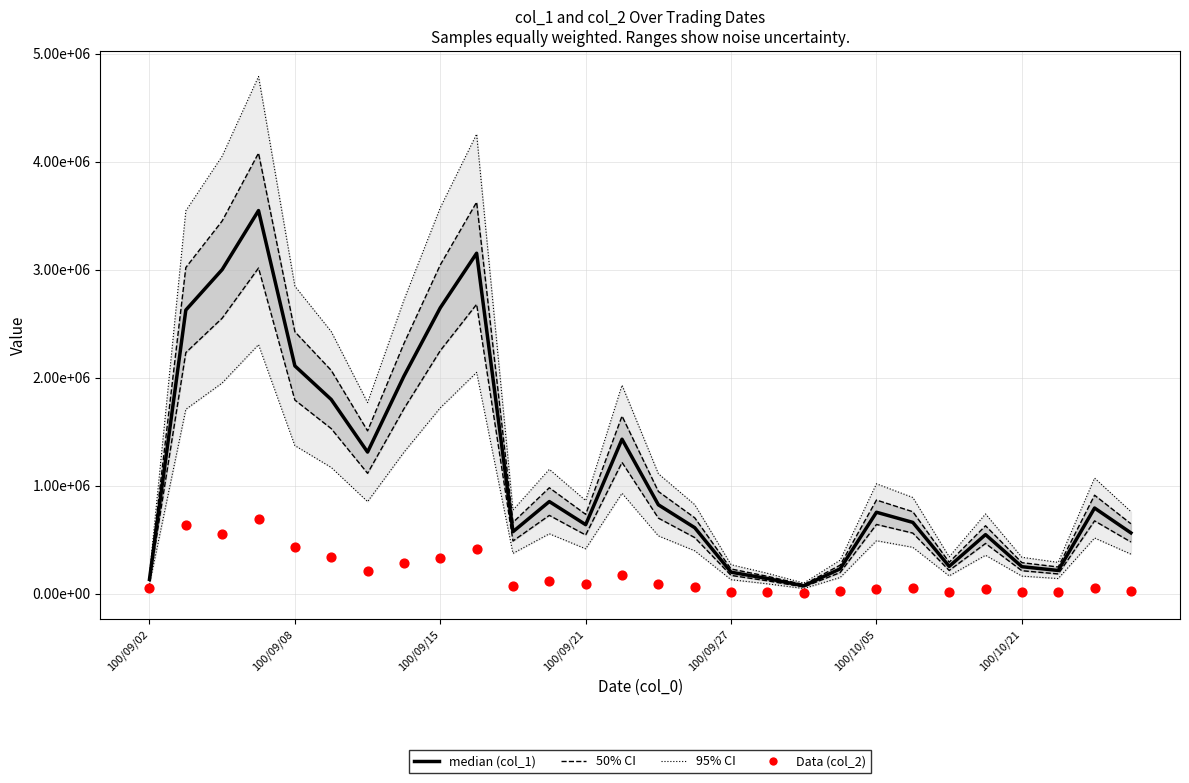

Which series has the largest total across all categories?

95% CI